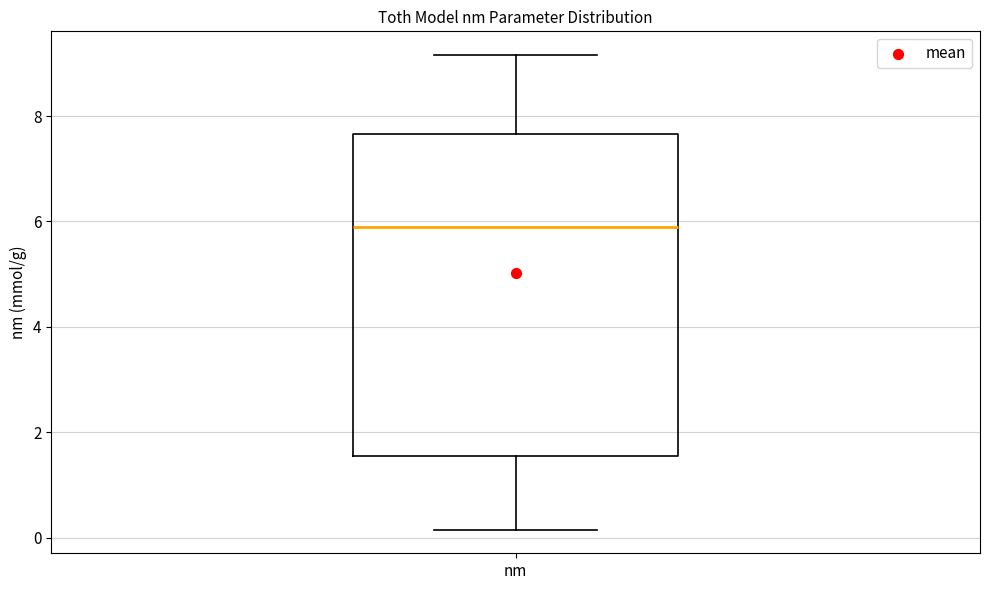

Read this box plot against the y-axis: the position of the median line, the range covered by the box, and the ends of both whiskers. The values are not printed on the chart, so give them approximately, as read against the axis.

median 5.8, box 1.6 to 7.6, whiskers 0.2 to 9.2